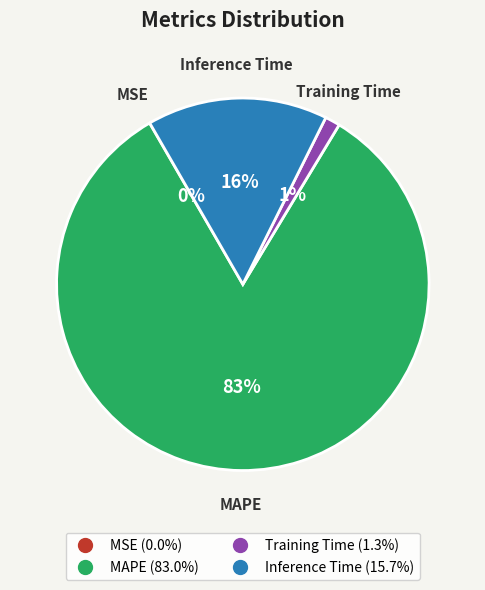

Does any single category account for the majority?

Yes